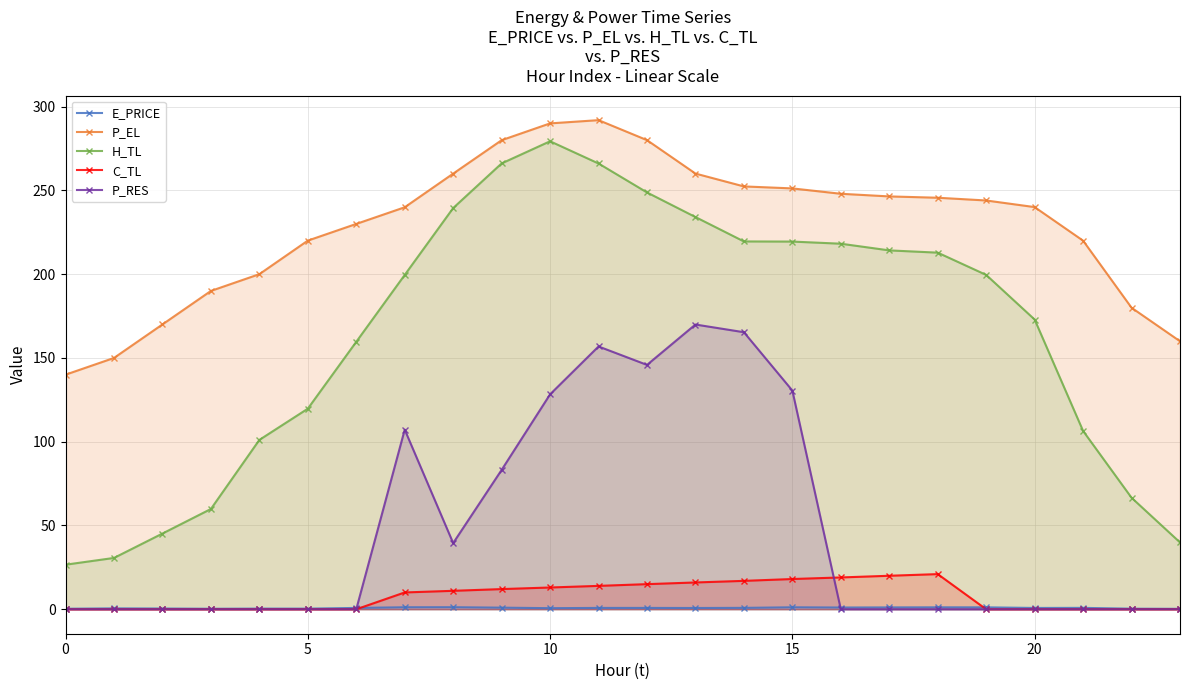

How many values in C_TL are above zero?

12